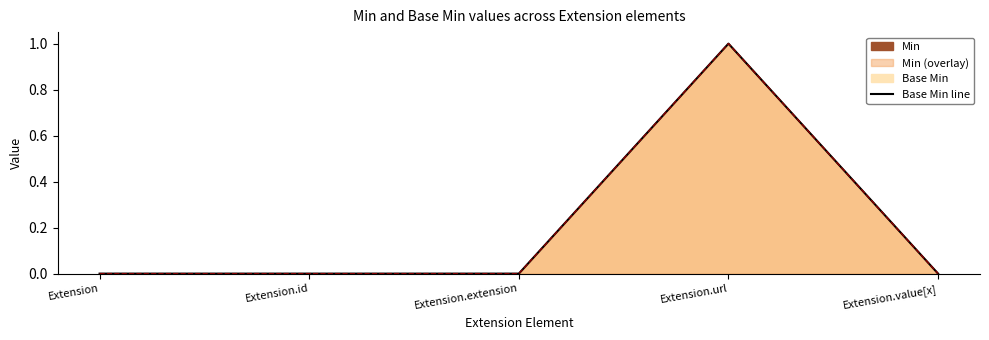

True or false: Min line has a value of 1 at Extension.id.

False